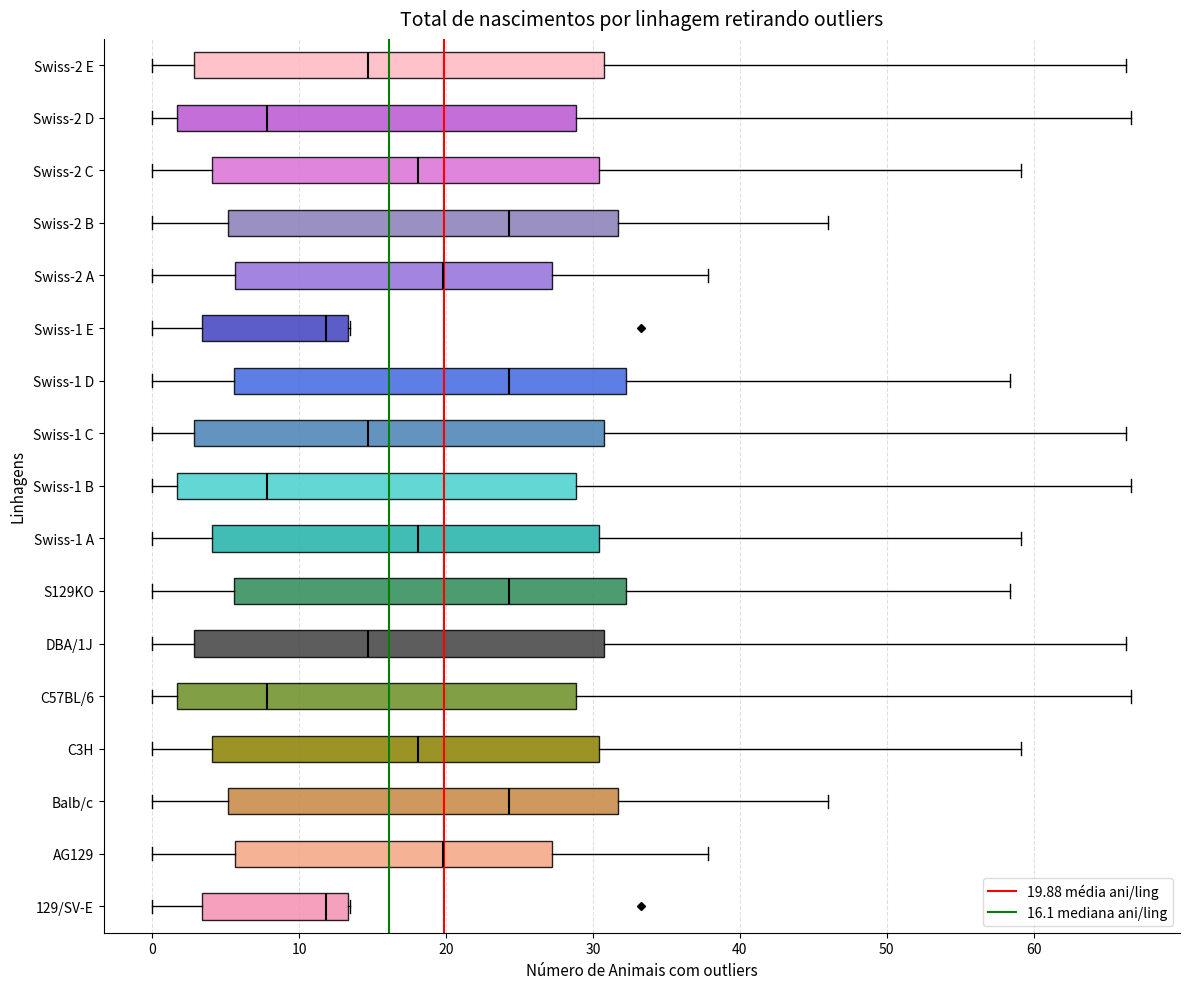

Reading bottom to top, transcribe this box plot: for each box, give where its median line is, the range the box spans, and where its two whiskers end, as read against the x-axis. The values are not printed on the chart, so give them approximately, as read against the axis.

129/SV-E: median 12, box 3 to 13, whiskers 0 to 13
AG129: median 20, box 6 to 27, whiskers 0 to 38
Balb/c: median 24, box 5 to 32, whiskers 0 to 46
C3H: median 18, box 4 to 30, whiskers 0 to 59
C57BL/6: median 8, box 2 to 29, whiskers 0 to 67
DBA/1J: median 15, box 3 to 31, whiskers 0 to 66
S129KO: median 24, box 6 to 32, whiskers 0 to 58
Swiss-1 A: median 18, box 4 to 30, whiskers 0 to 59
Swiss-1 B: median 8, box 2 to 29, whiskers 0 to 67
Swiss-1 C: median 15, box 3 to 31, whiskers 0 to 66
Swiss-1 D: median 24, box 6 to 32, whiskers 0 to 58
Swiss-1 E: median 12, box 3 to 13, whiskers 0 to 13
Swiss-2 A: median 20, box 6 to 27, whiskers 0 to 38
Swiss-2 B: median 24, box 5 to 32, whiskers 0 to 46
Swiss-2 C: median 18, box 4 to 30, whiskers 0 to 59
Swiss-2 D: median 8, box 2 to 29, whiskers 0 to 67
Swiss-2 E: median 15, box 3 to 31, whiskers 0 to 66